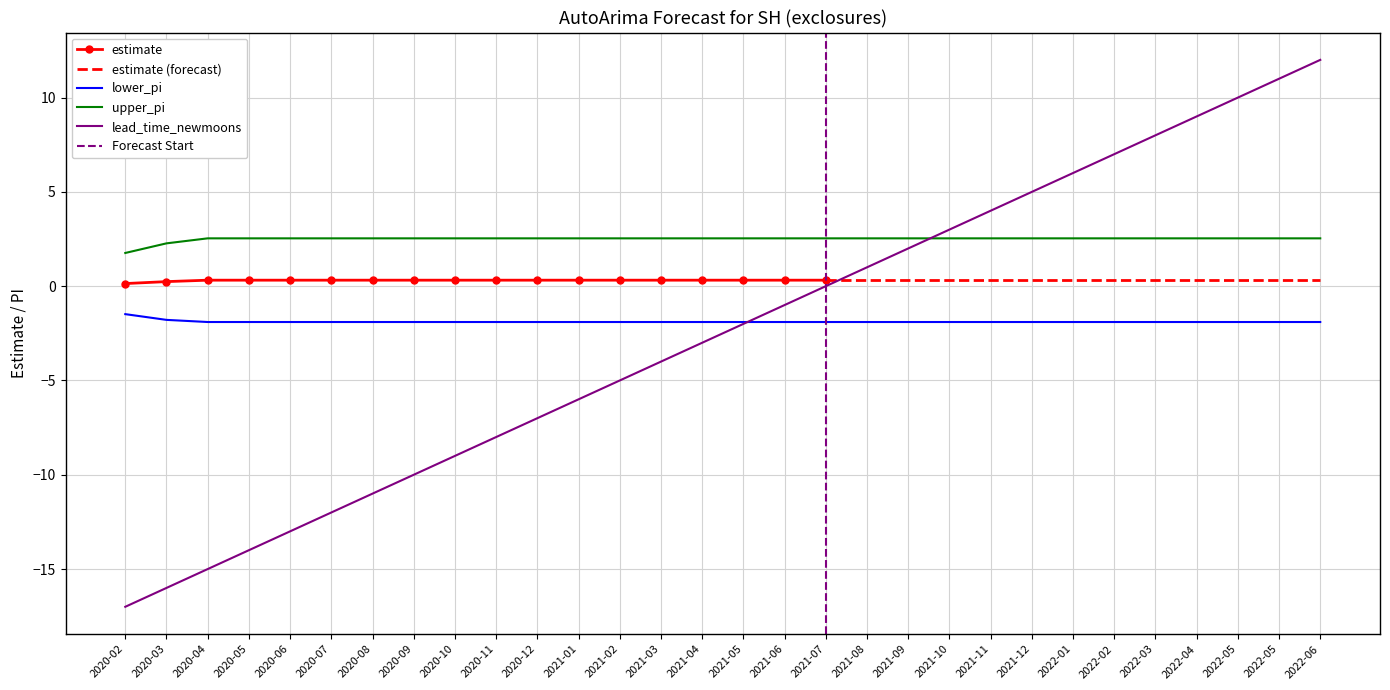

How many values in lead_time_newmoons are above zero?

12